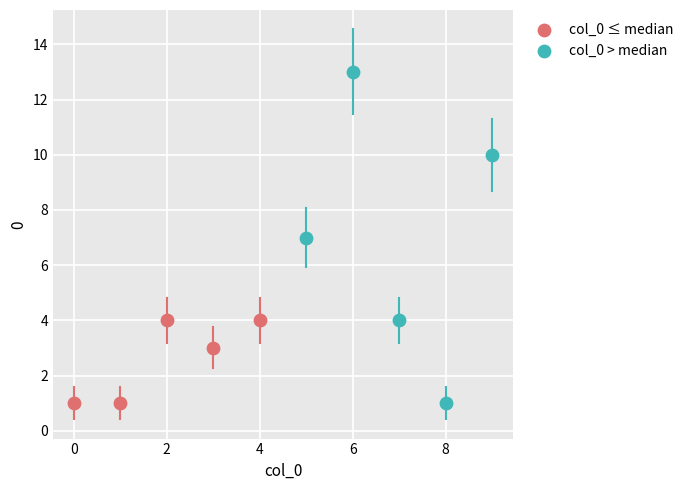

Which series has the widest spread of Y values?

col_0 > median